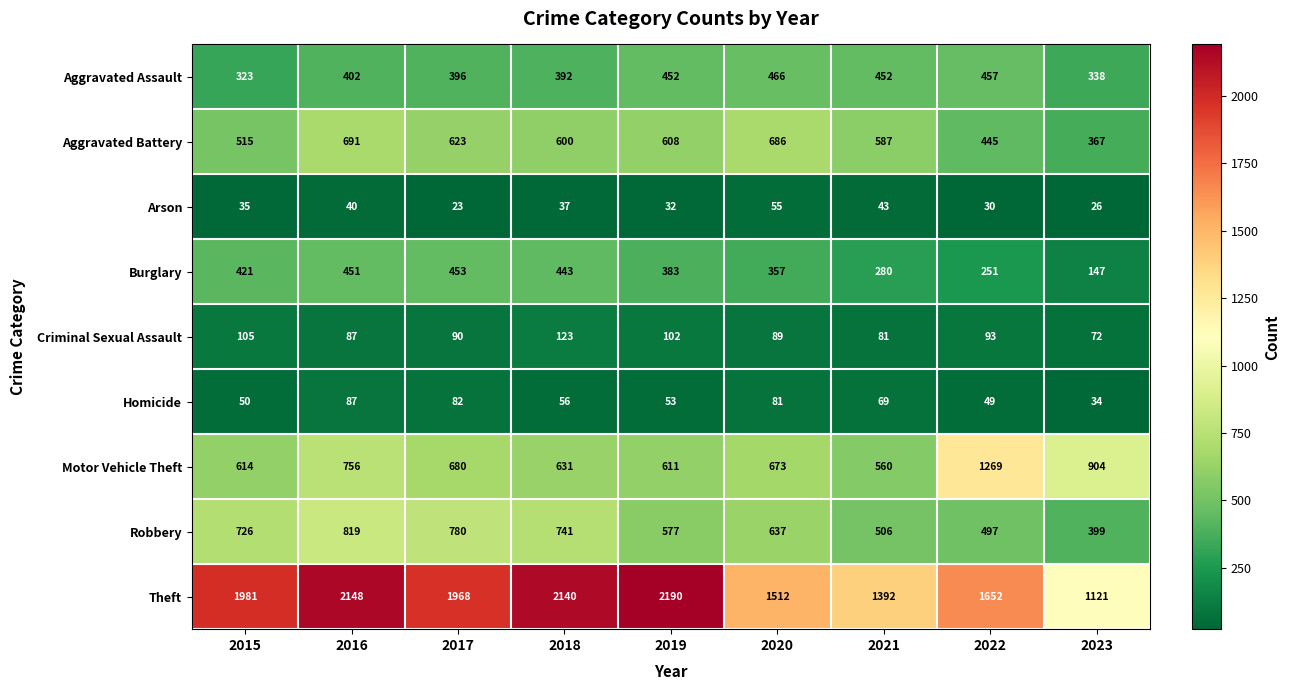

How many data points does each series have?

9